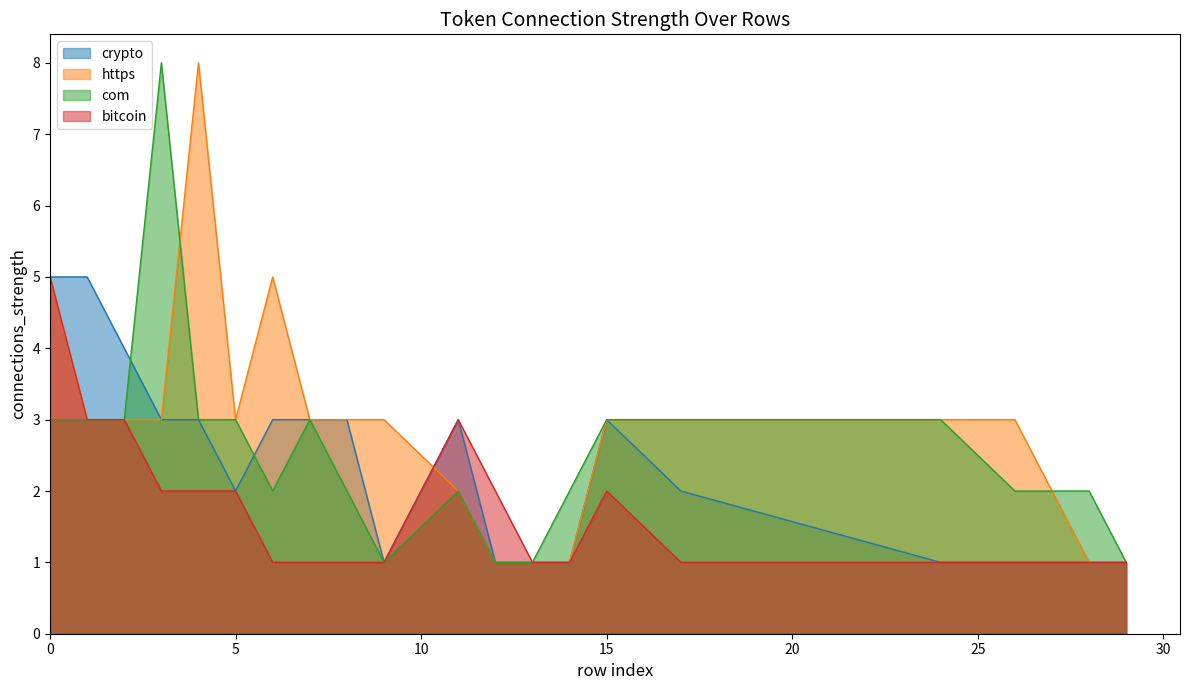

At which label does bitcoin reach its minimum?

6